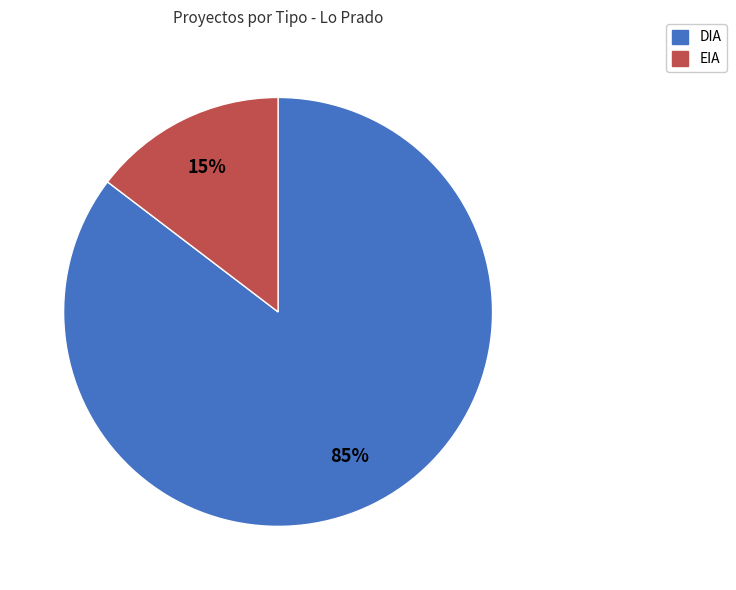

What percentage is the EIA slice, to the nearest percent?

15%